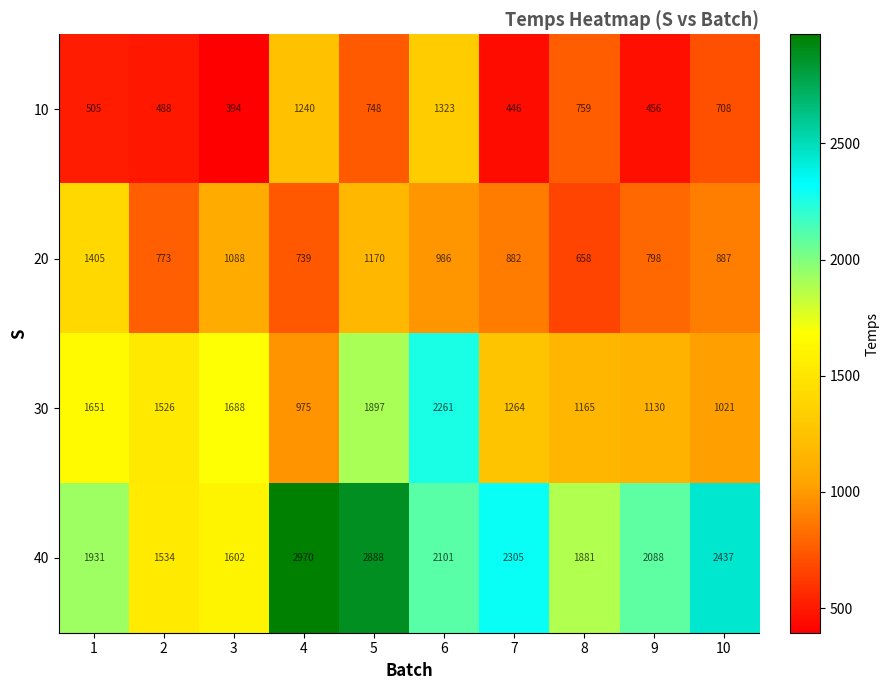

What is the difference between the 20 values at 6 and 7?

104